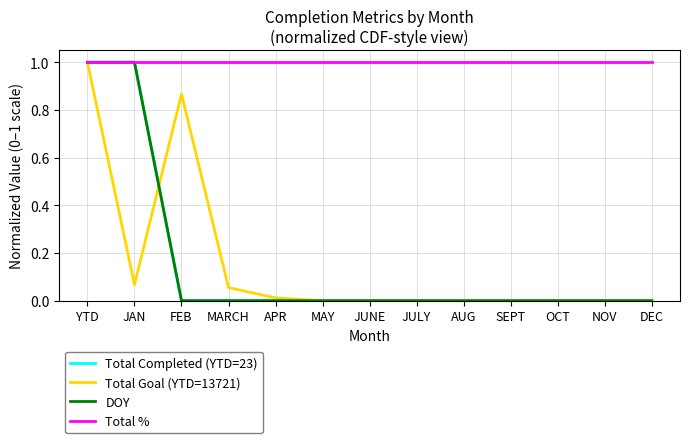

Is this an area chart (filled region under the line)?

No